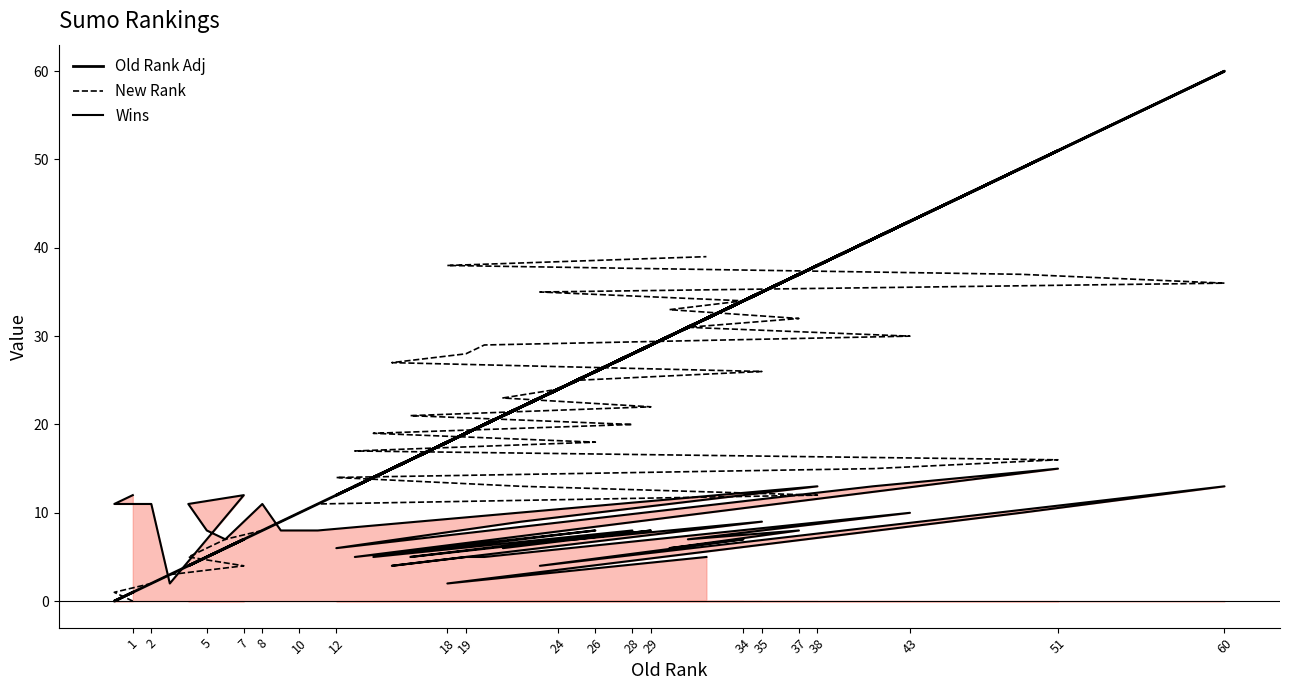

What is the spread (max minus min) of values at 2?

11